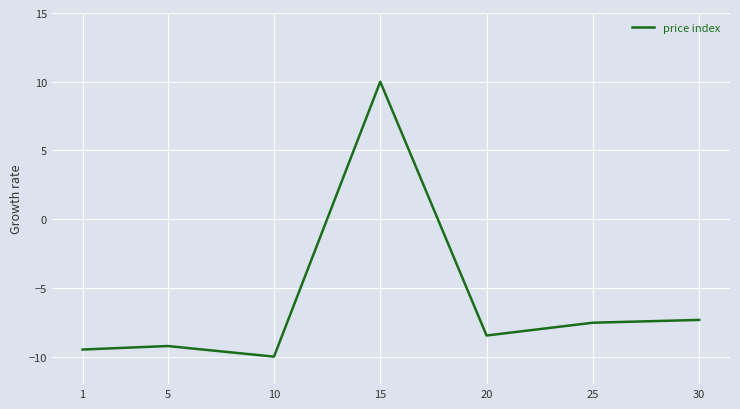

Is it true that the value at 30 is -13.1?

False